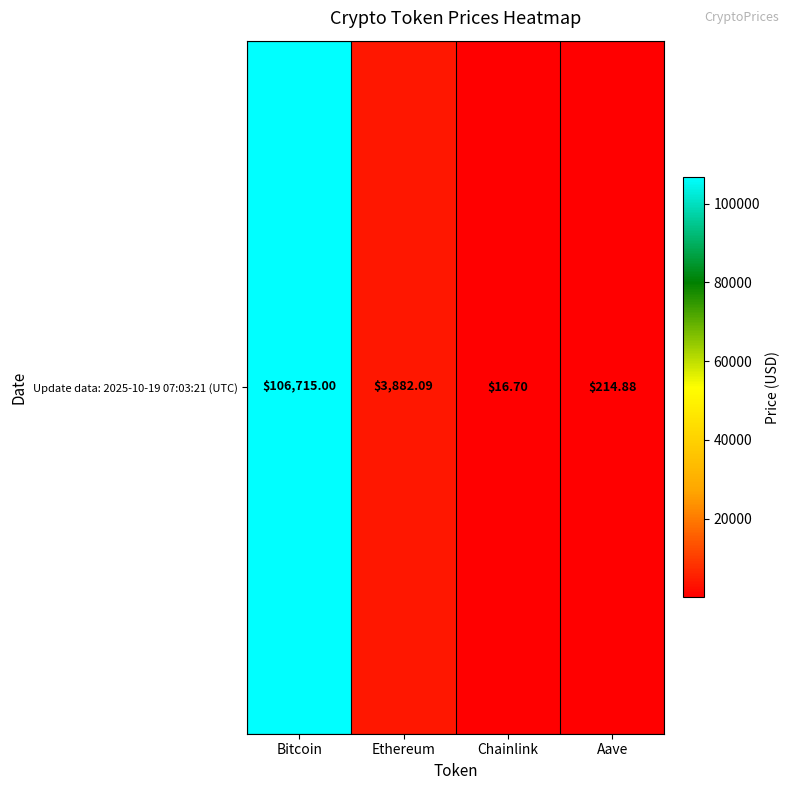

The chart shows a value of 214.9 at Aave. True or false?

True